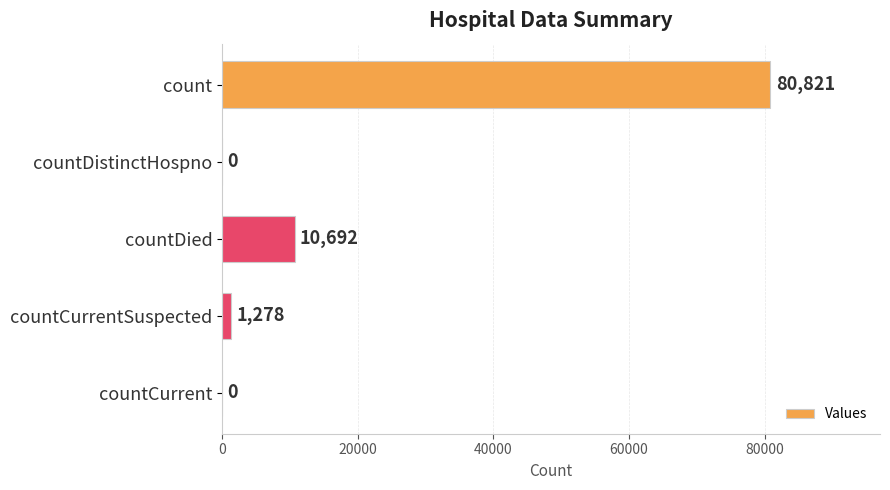

The chart shows a value of 10692 at countDied. True or false?

True